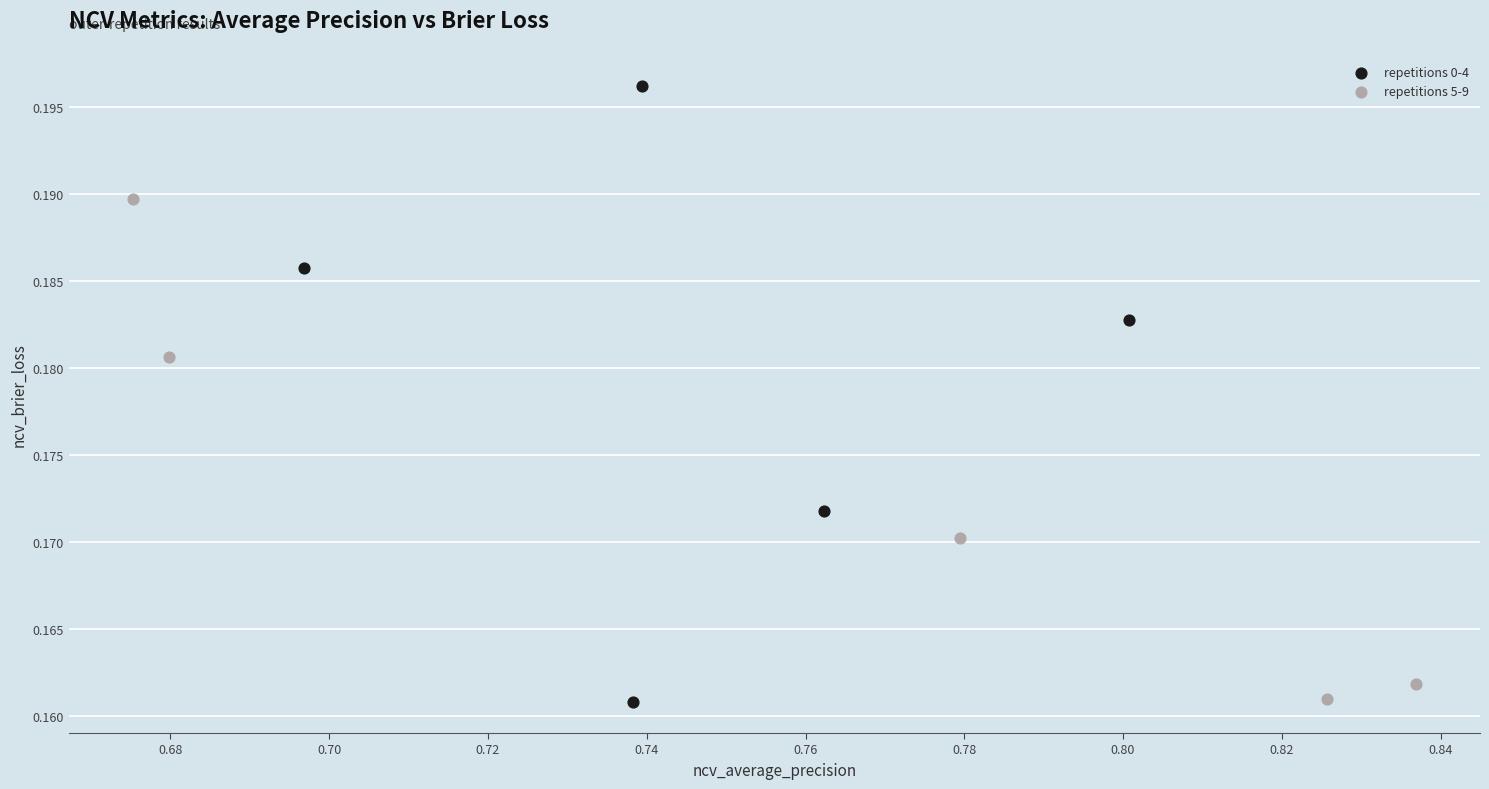

Which series has the widest spread of Y values?

repetitions 0-4